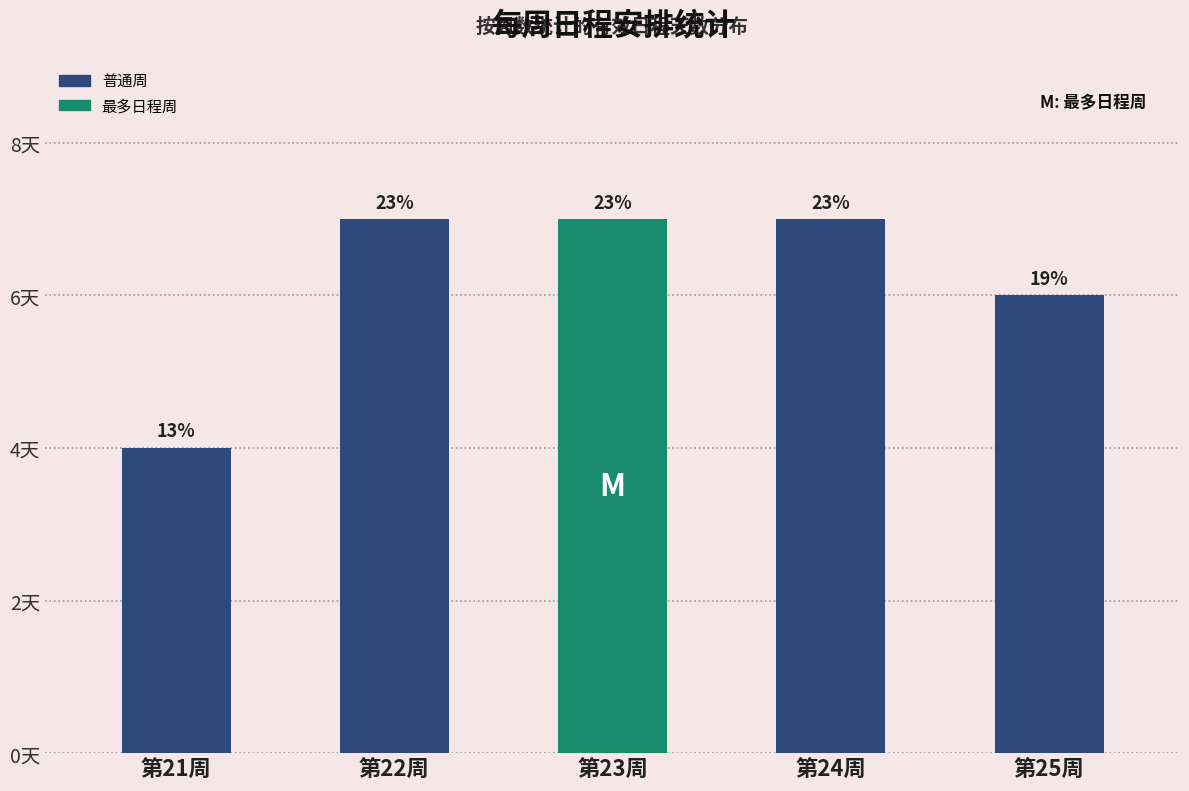

True or false: the data shows 10 at 第25周.

False